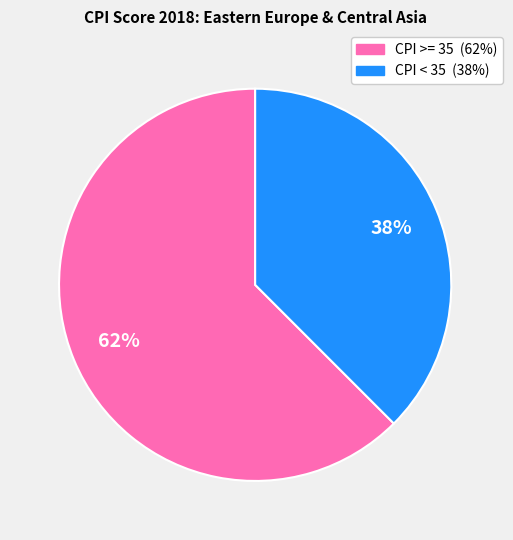

Is there a majority slice in this chart?

Yes